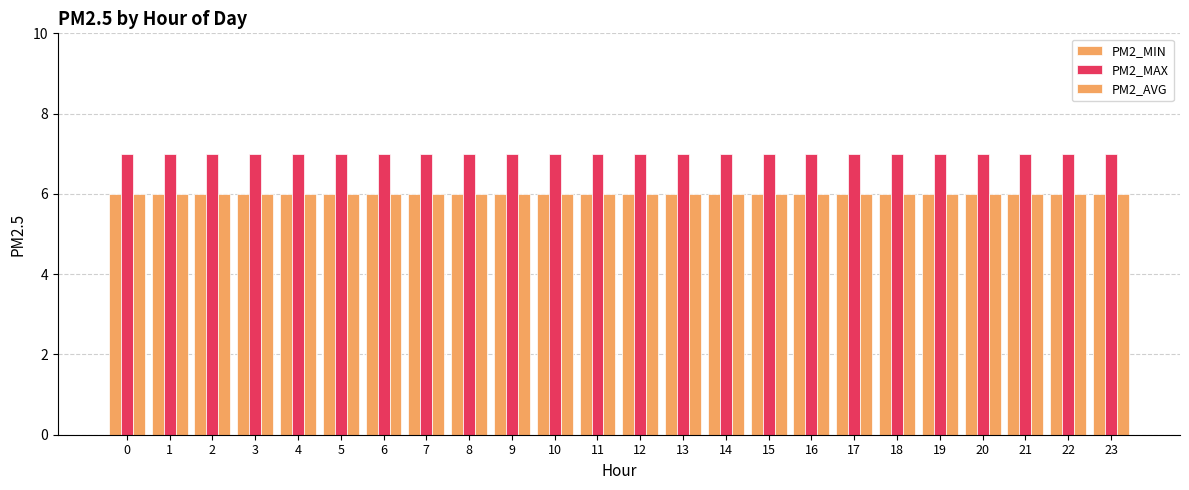

List the series in order of their peak value, lowest first.

PM2_MIN, PM2_AVG, PM2_MAX